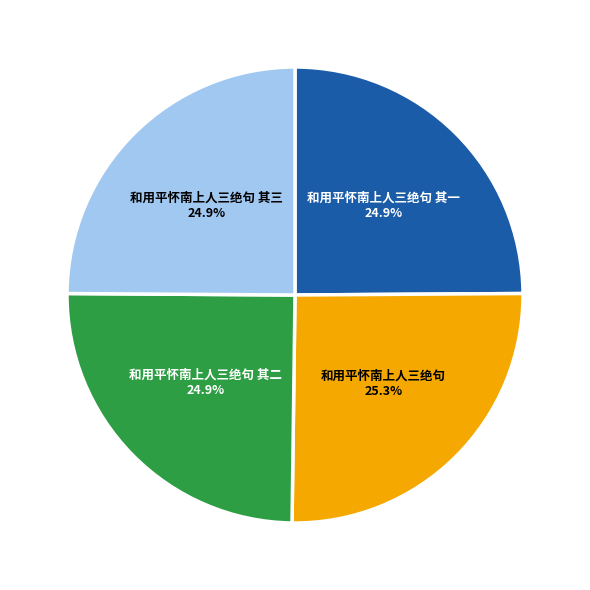

To the nearest percent, what is the average slice percentage?

25%